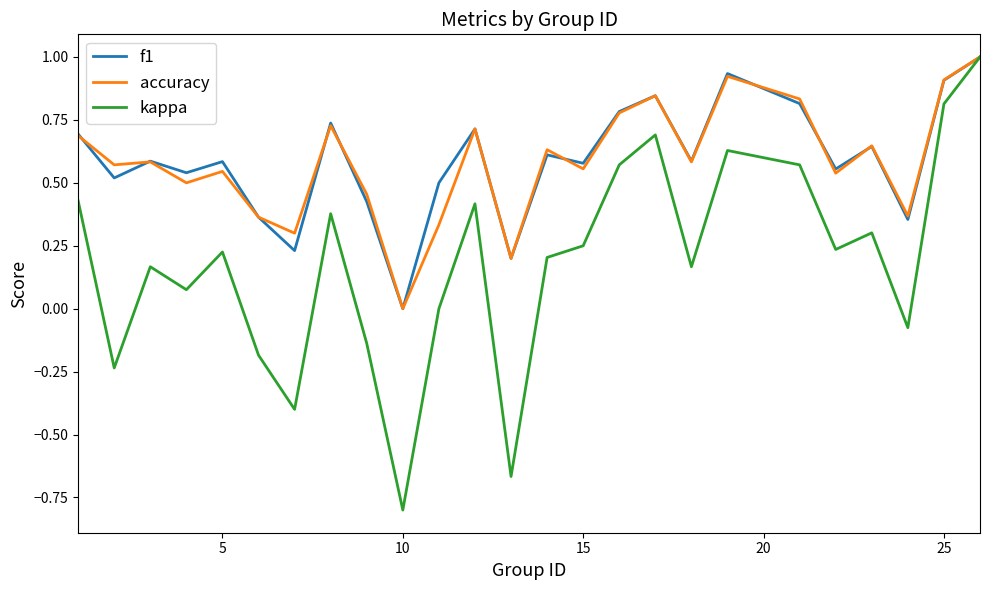

What is the minimum value shown in the chart?

-0.8